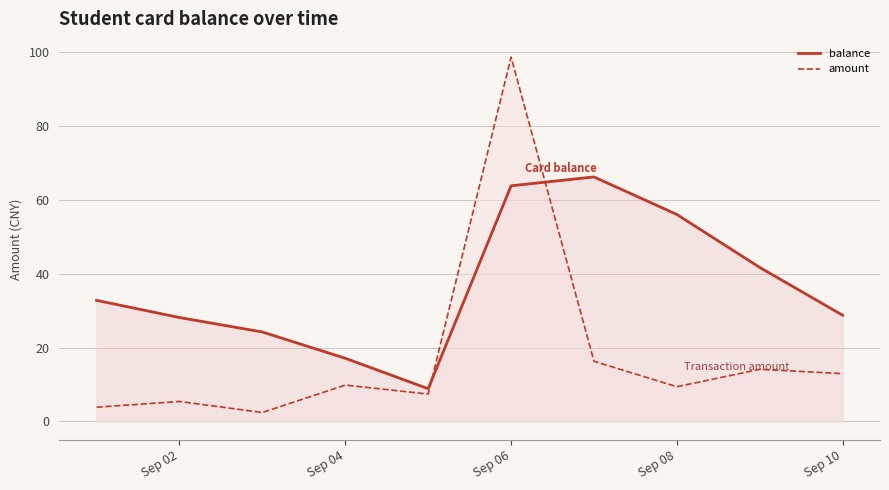

What is the difference between the maximum and minimum values in the balance series?

57.4